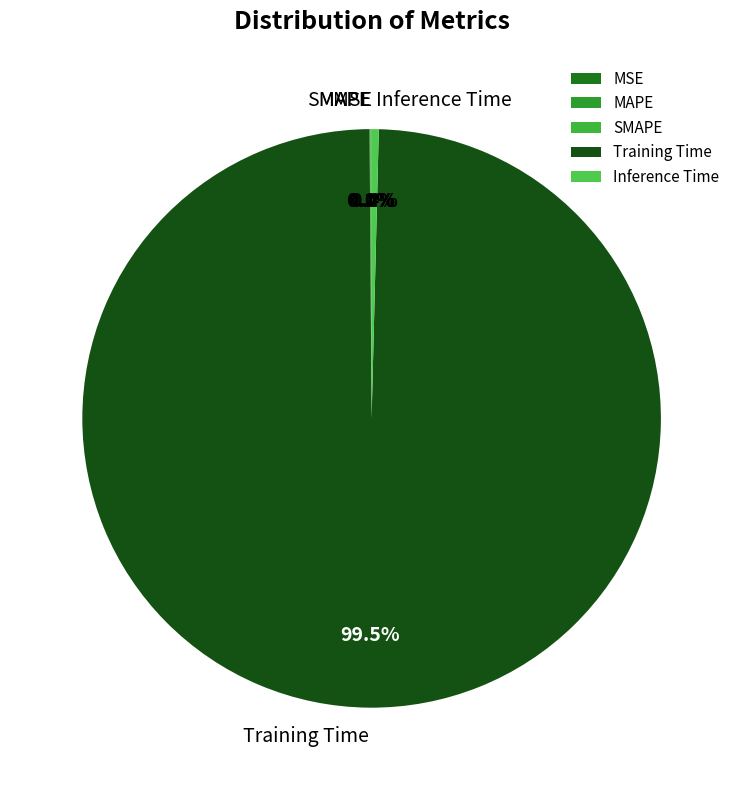

Is it true that Inference Time is 0% of the pie?

True